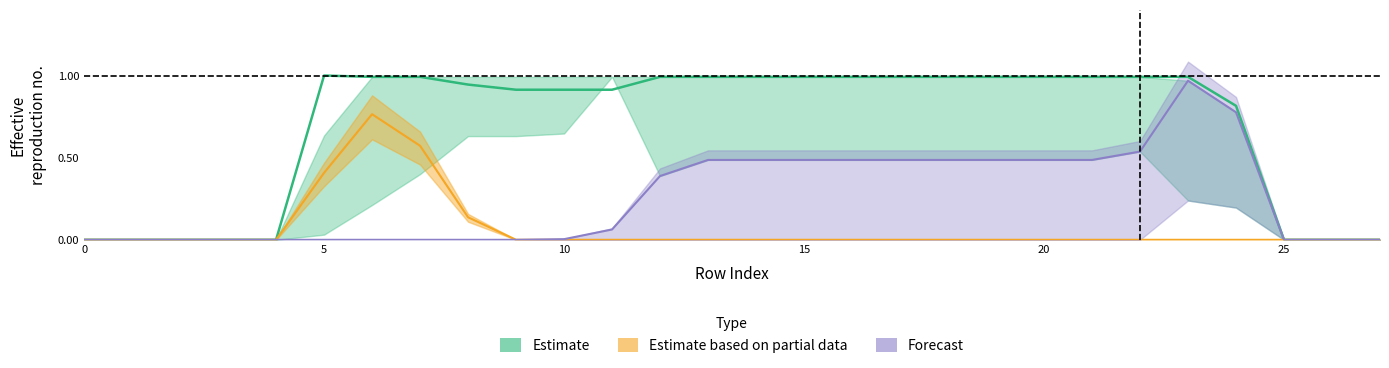

What is the total value across all series at 20?

1.5